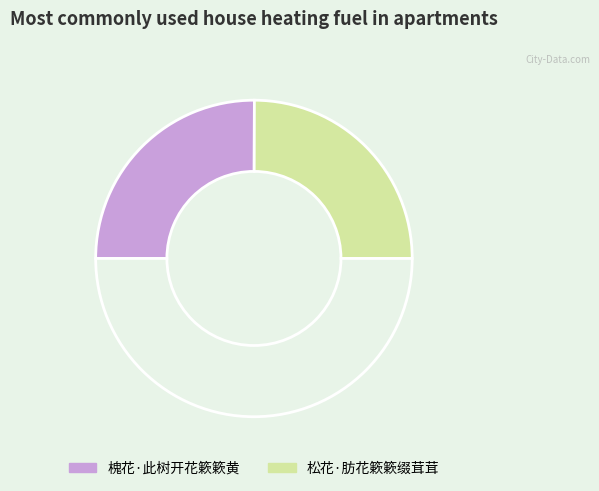

Count the number of slices in the pie.

3